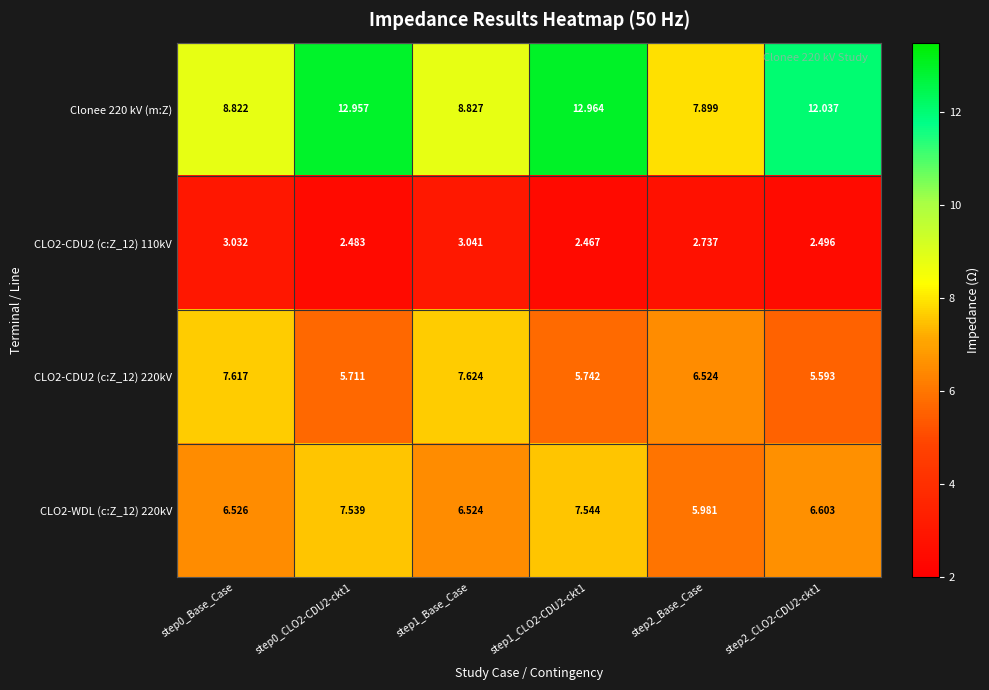

Between step0_CLO2-CDU2-ckt1 and step2_CLO2-CDU2-ckt1, which is larger?

step0_CLO2-CDU2-ckt1